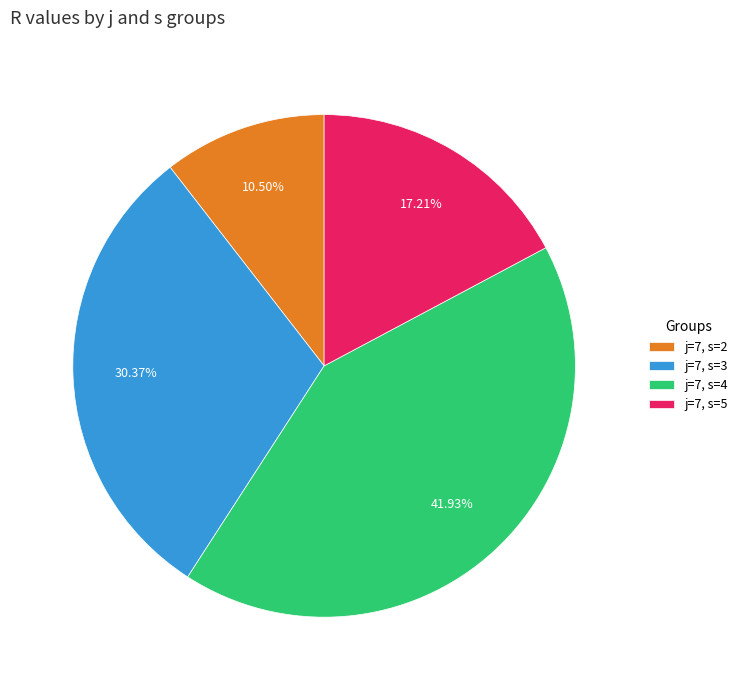

To the nearest percent, what is the difference between the largest and smallest slice percentages?

31%